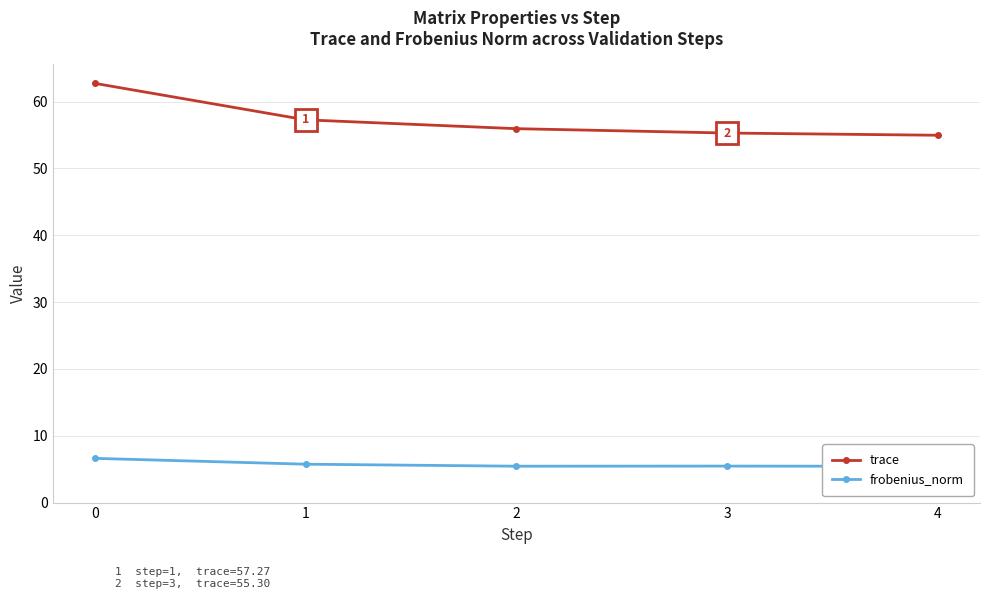

What is the difference between the maximum and second lowest values in the frobenius_norm series?

1.2